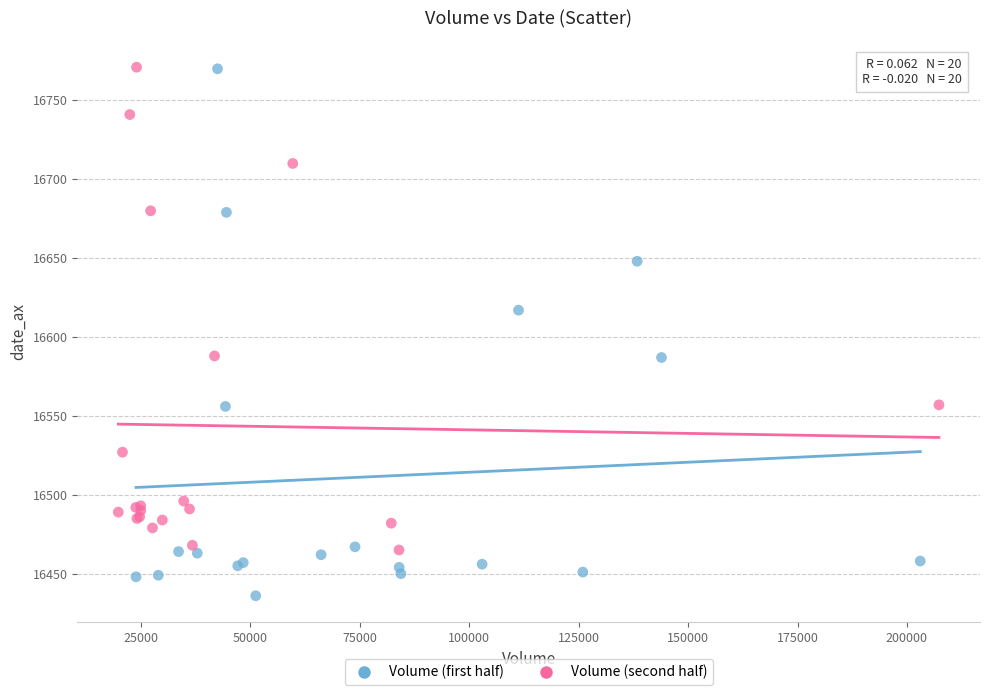

Which series has the largest Y range (max minus min)?

Volume (first half)